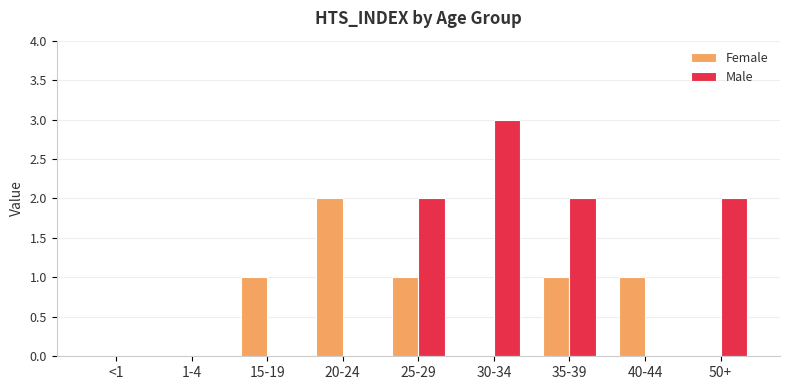

At which label does Male reach its peak?

30-34